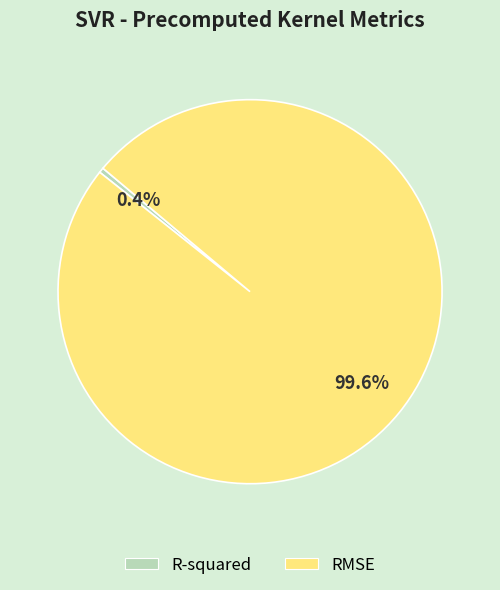

Is it true that R-squared is 14% of the pie?

False